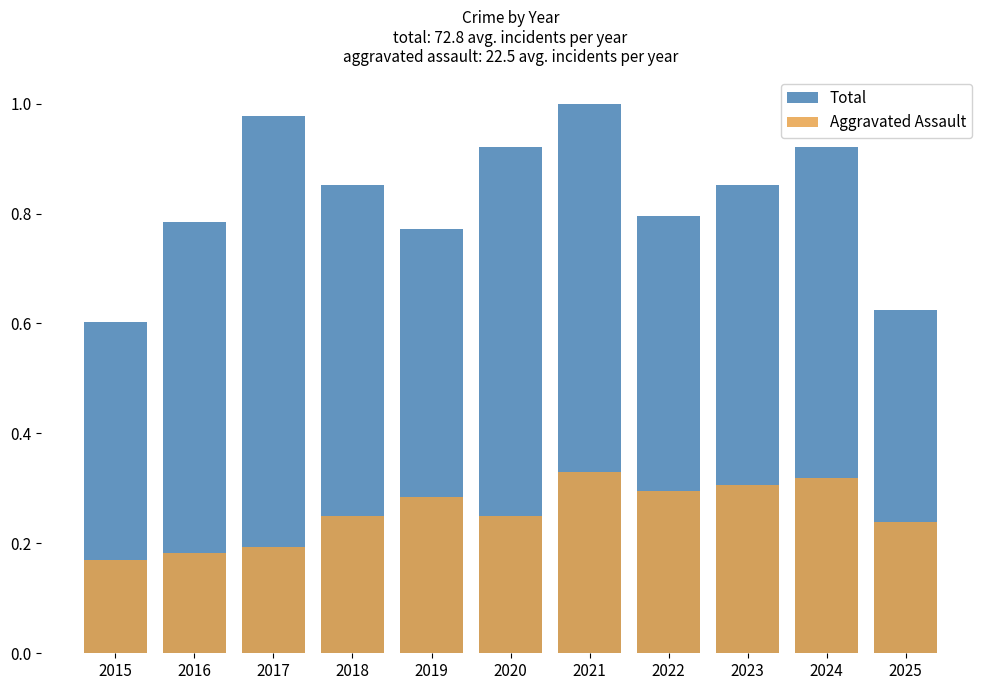

What is the difference between the Total values at 2017 and 2020?

0.1